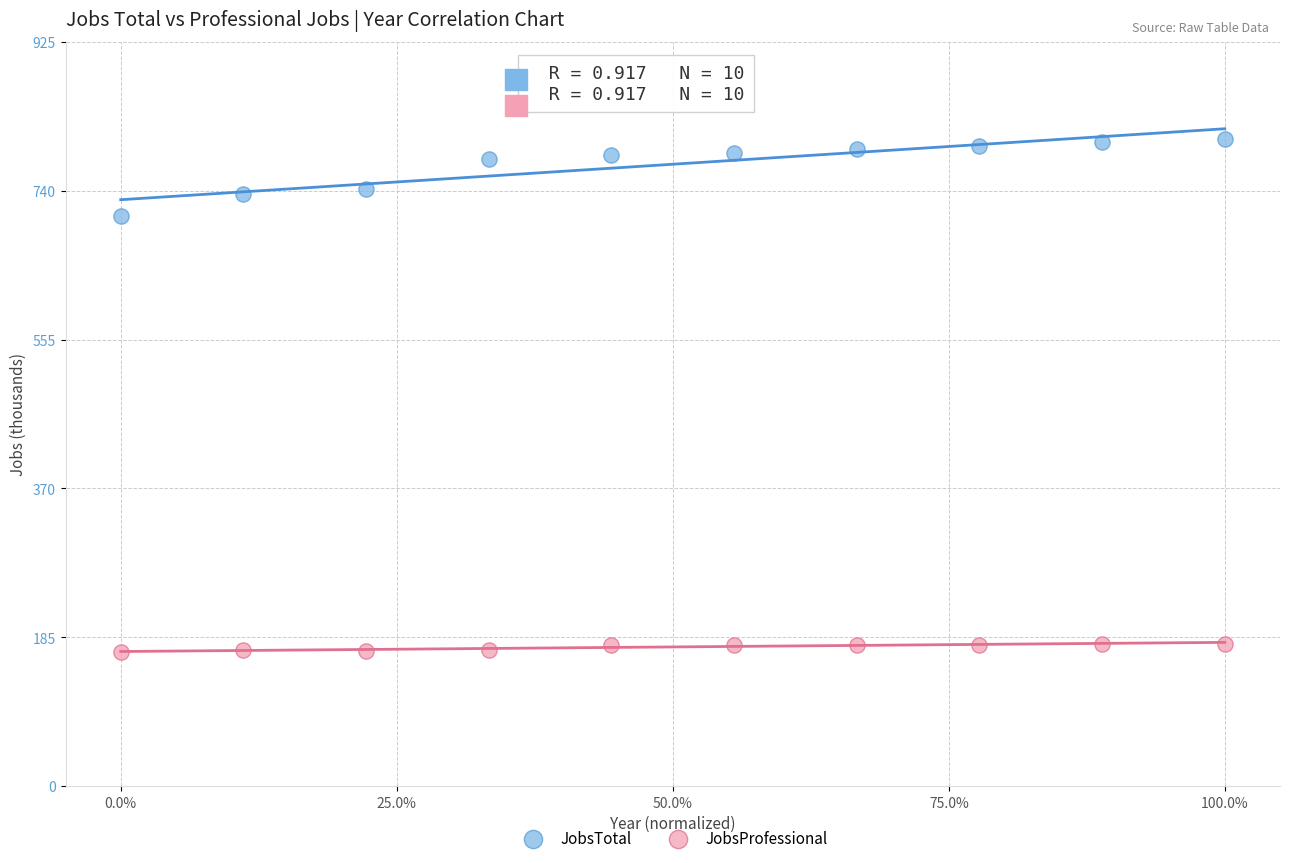

Across all data points, what is the range of Y values (max minus min)?

637